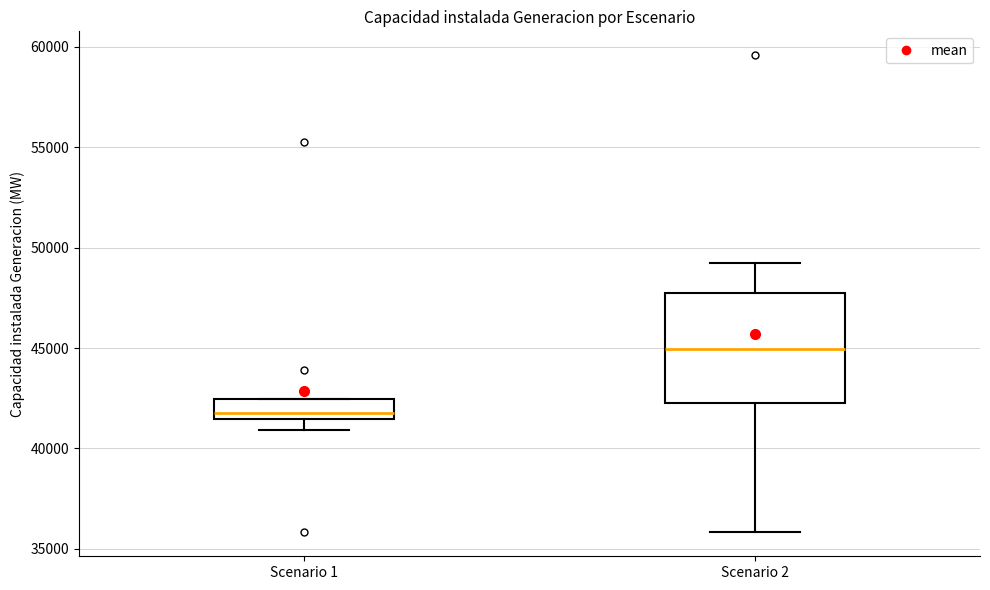

Which box has the lowest median line?

Scenario 1